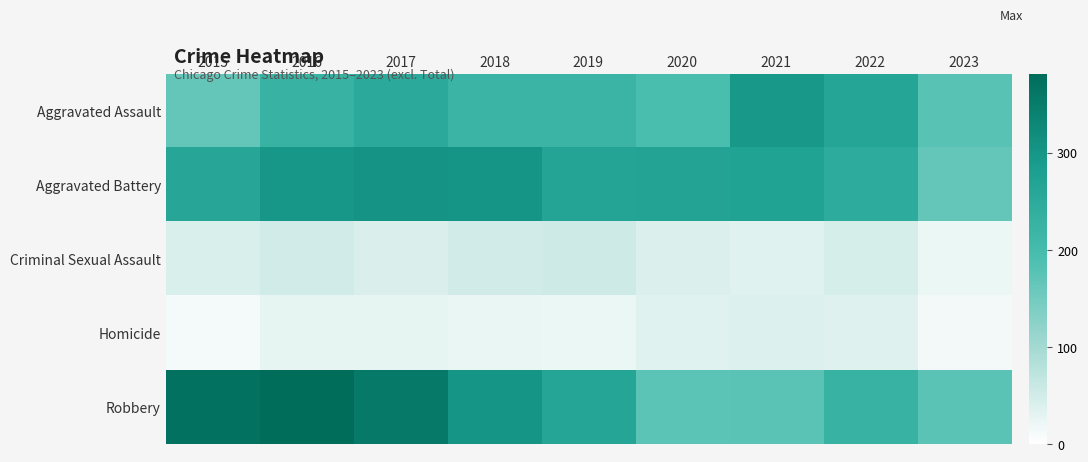

Between 2023 and 2021, which is larger?

2021